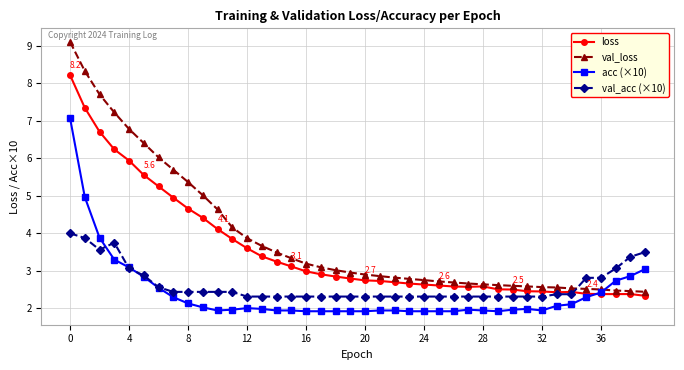

List the series in order of their peak value, lowest first.

val_acc (×10), acc (×10), loss, val_loss